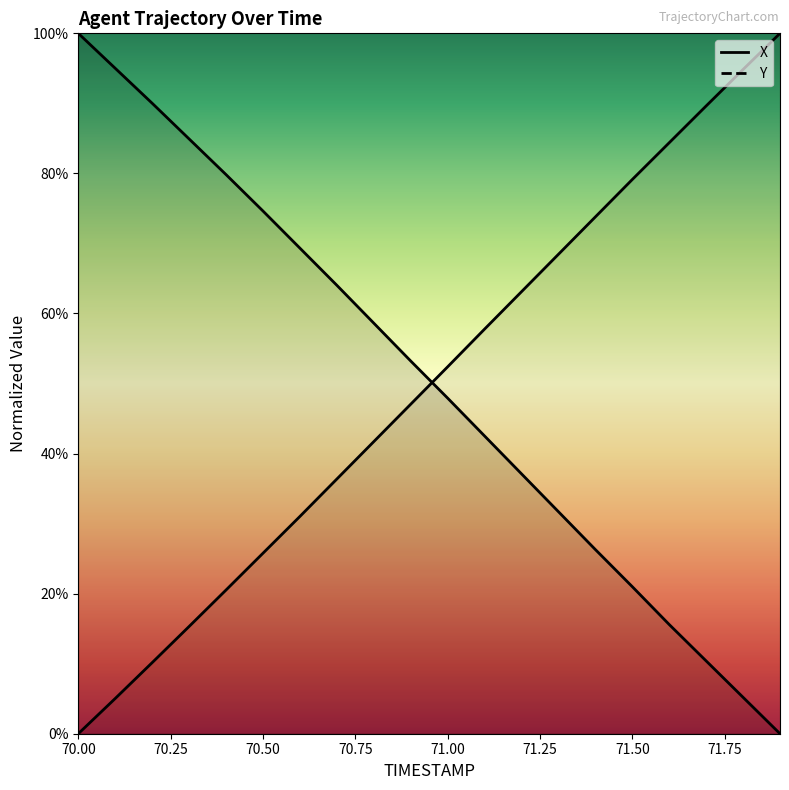

True or false: X and Y cross at least once.

True